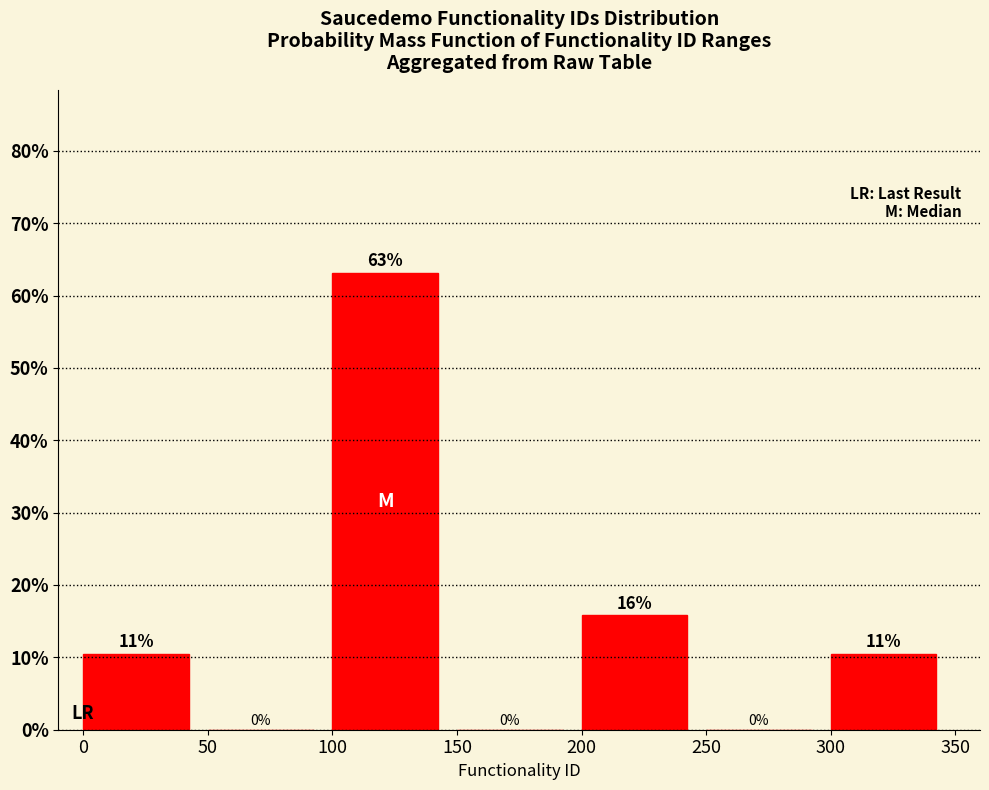

Which range on the x-axis has the tallest bar?

100 to 150